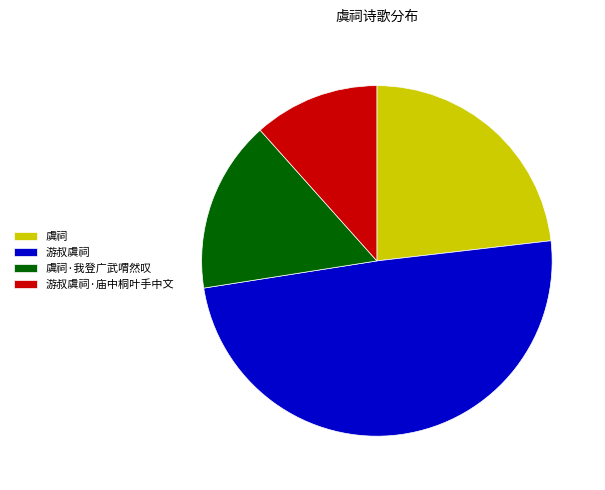

How many segments does this pie chart have?

4